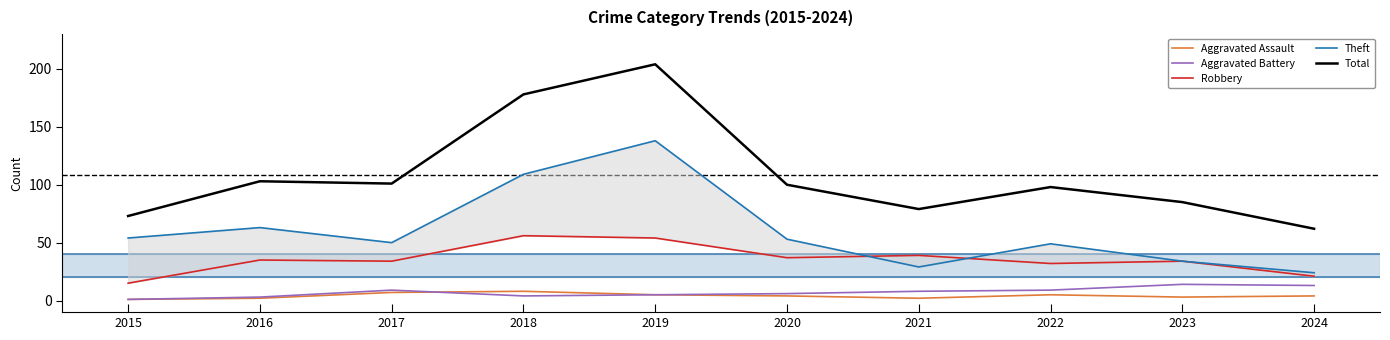

What are all the series names shown in the legend?

Aggravated Assault, Aggravated Battery, Robbery, Theft, Total